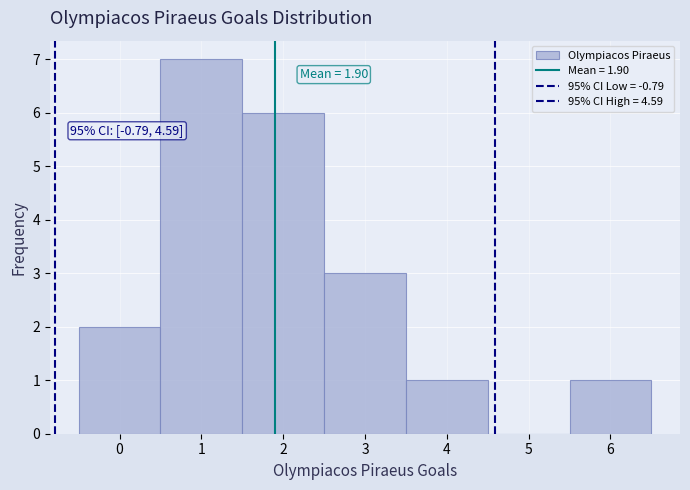

Which range on the x-axis has the tallest bar?

0.5 to 1.5